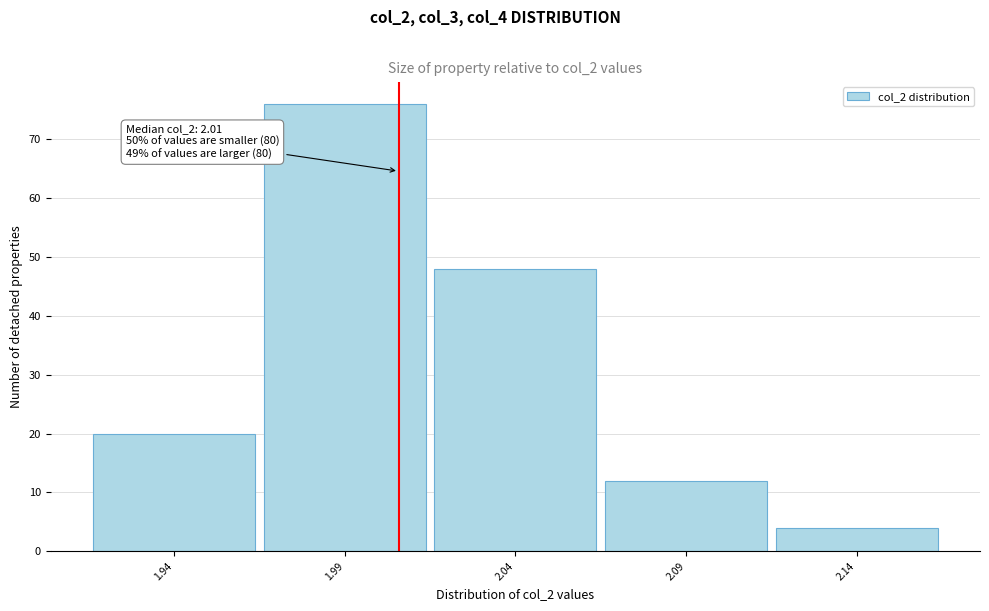

Which range on the x-axis has the tallest bar?

1.965 to 2.015